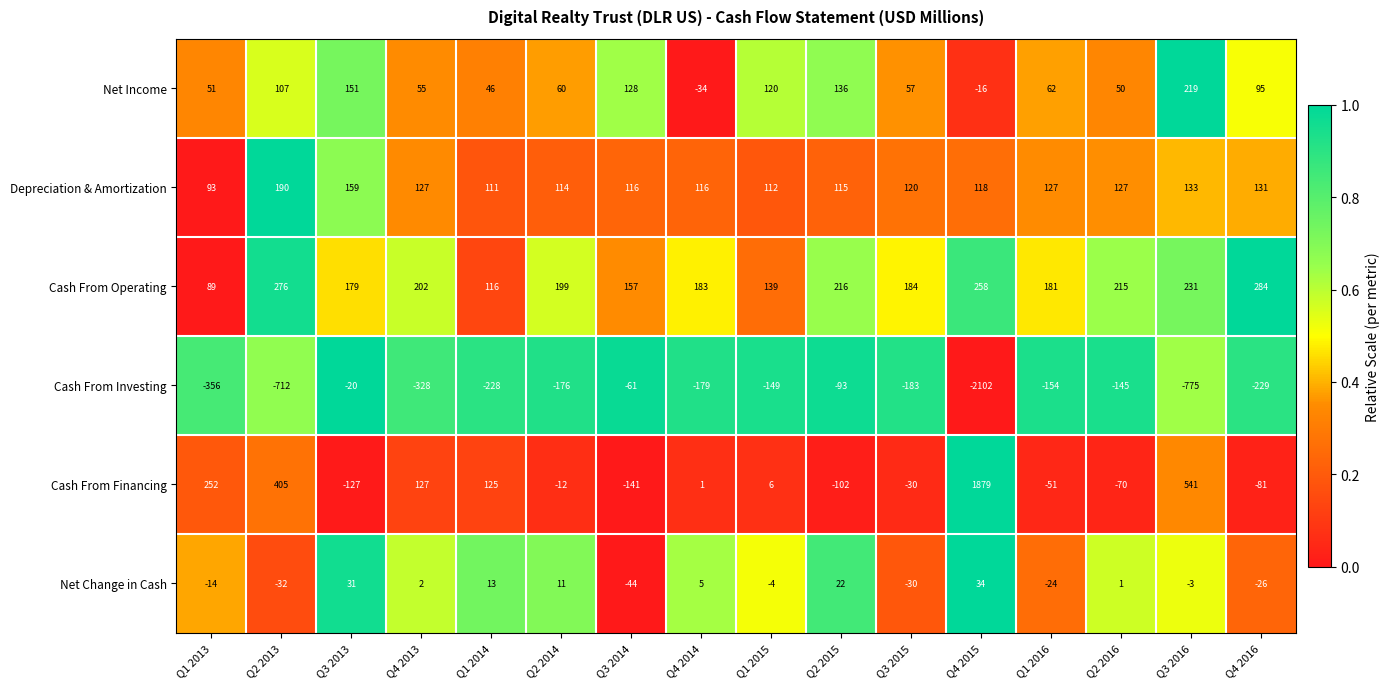

What is the difference between the maximum and second lowest values in the Net Income series?

235